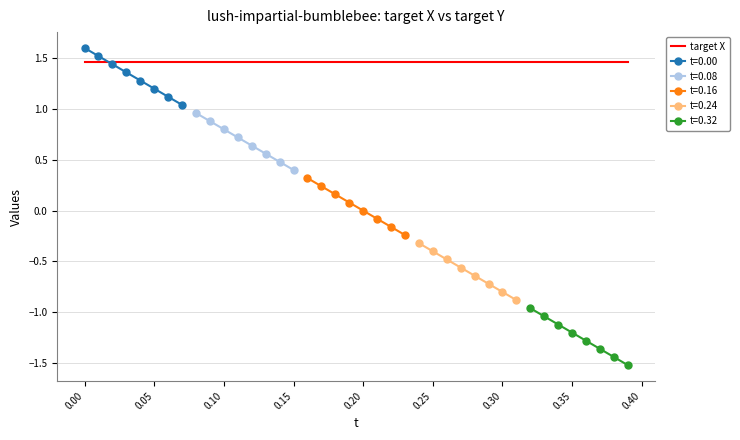

What is the average value of the t series?

0.2